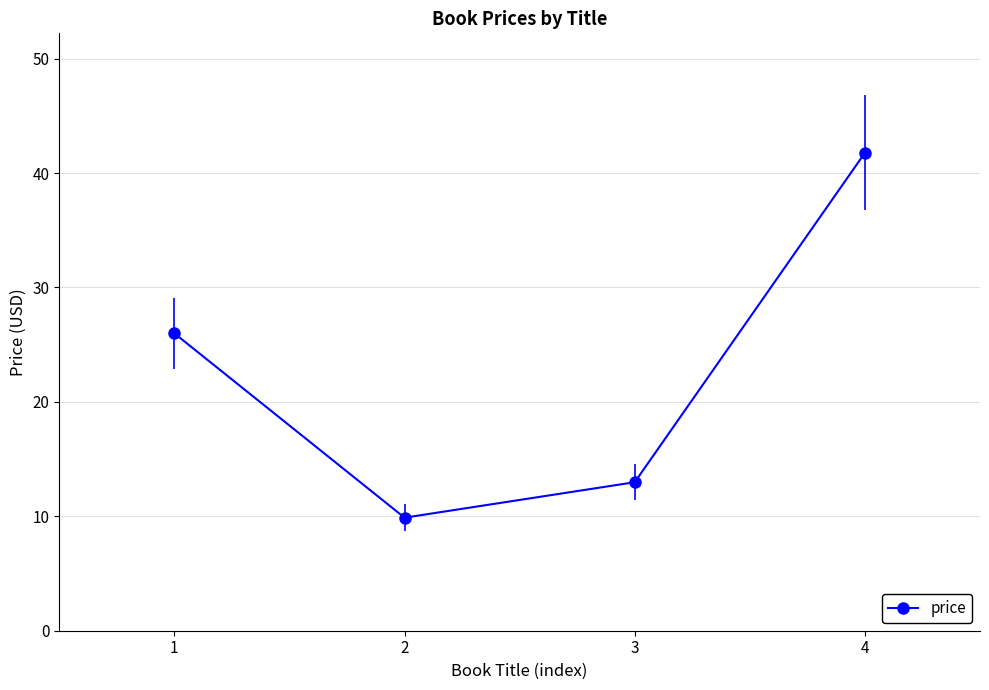

List the labels in order of value, smallest first.

2, 3, 1, 4